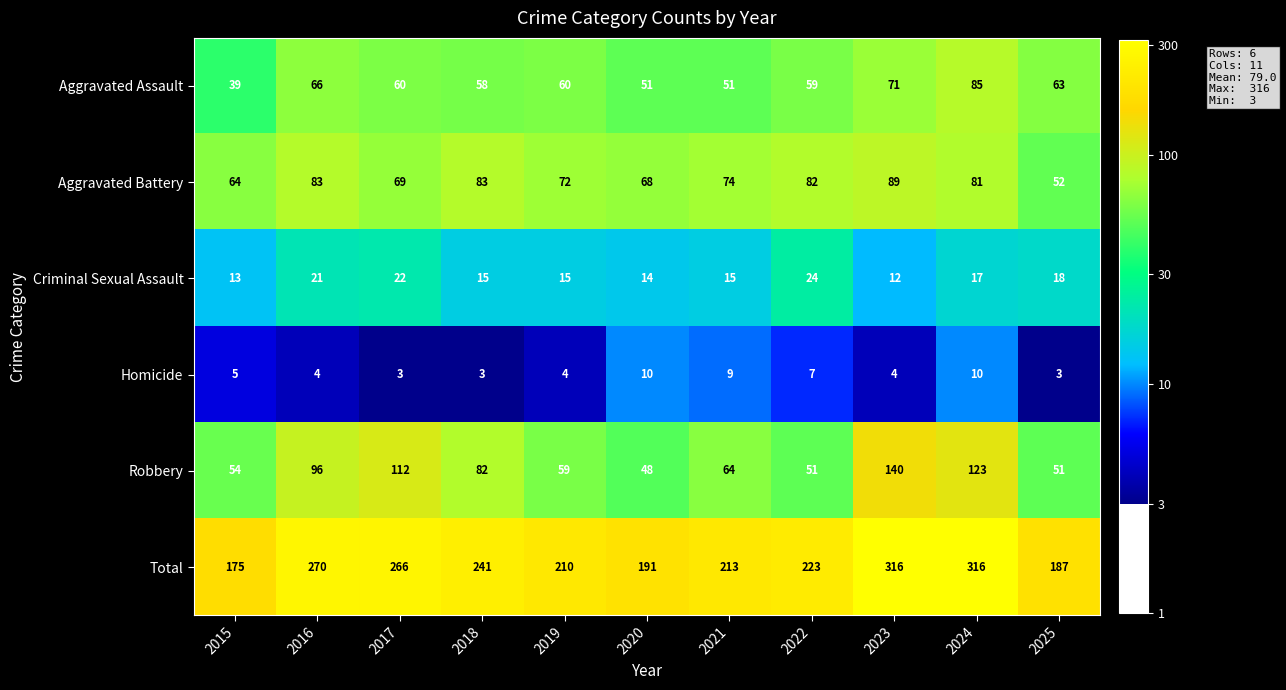

How many distinct data groups are displayed?

6